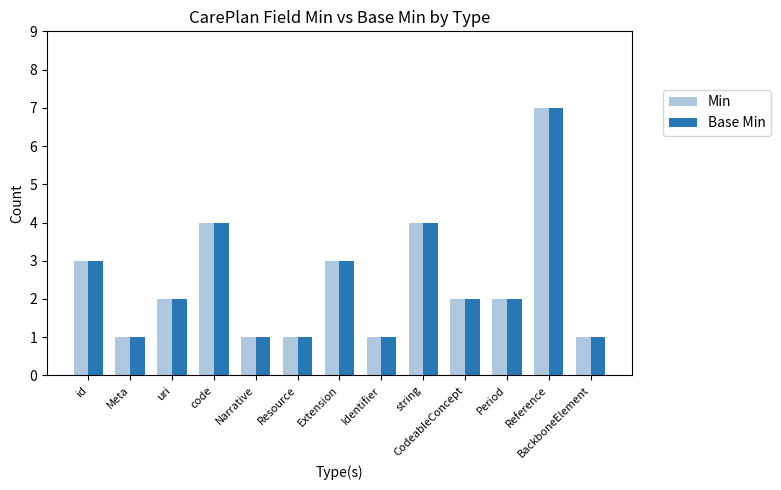

Which label corresponds to the largest value in the chart?

Reference